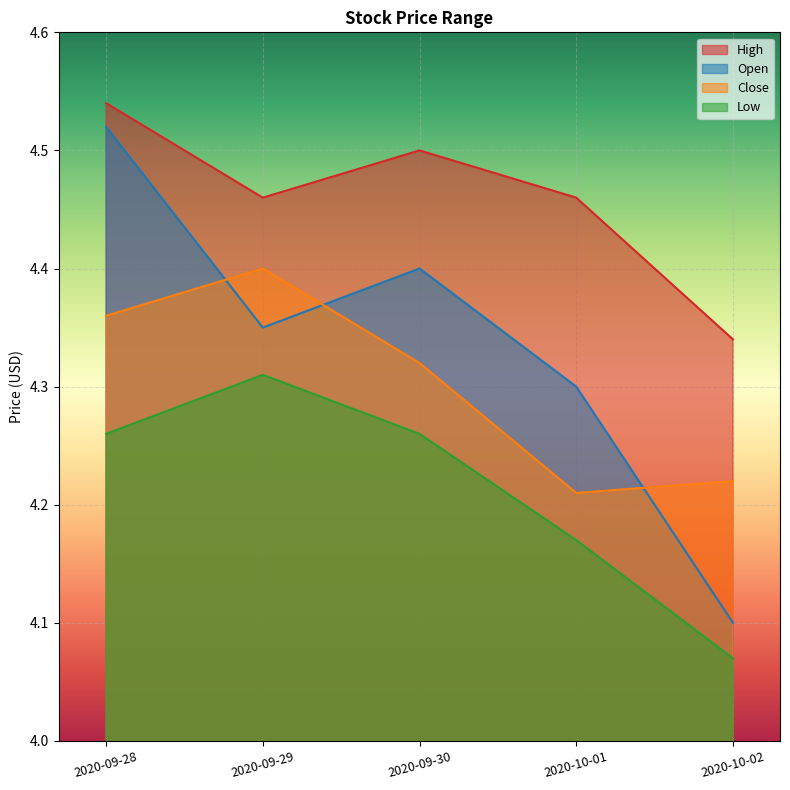

Reading left to right, transcribe all the data shown in this chart.

High: 2020-09-28=4.5	2020-09-29=4.5	2020-09-30=4.5	2020-10-01=4.5	2020-10-02=4.3
Open: 2020-09-28=4.5	2020-09-29=4.3	2020-09-30=4.4	2020-10-01=4.3	2020-10-02=4.1
Close: 2020-09-28=4.4	2020-09-29=4.4	2020-09-30=4.3	2020-10-01=4.2	2020-10-02=4.2
Low: 2020-09-28=4.3	2020-09-29=4.3	2020-09-30=4.3	2020-10-01=4.2	2020-10-02=4.1